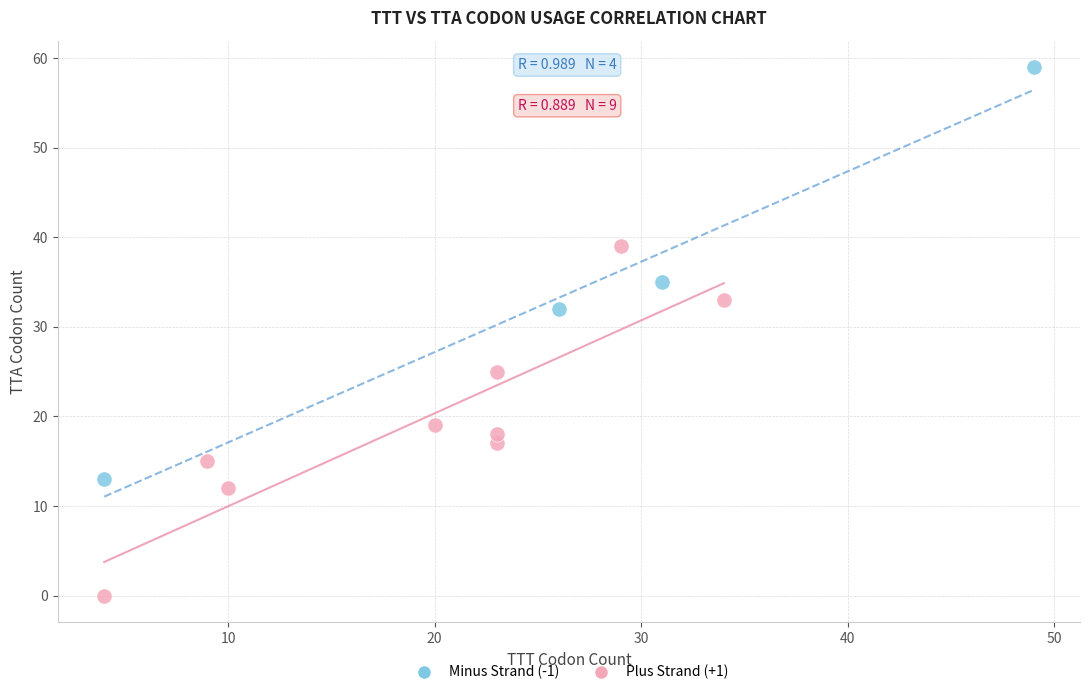

Which series reaches the maximum Y coordinate?

Minus Strand (-1)